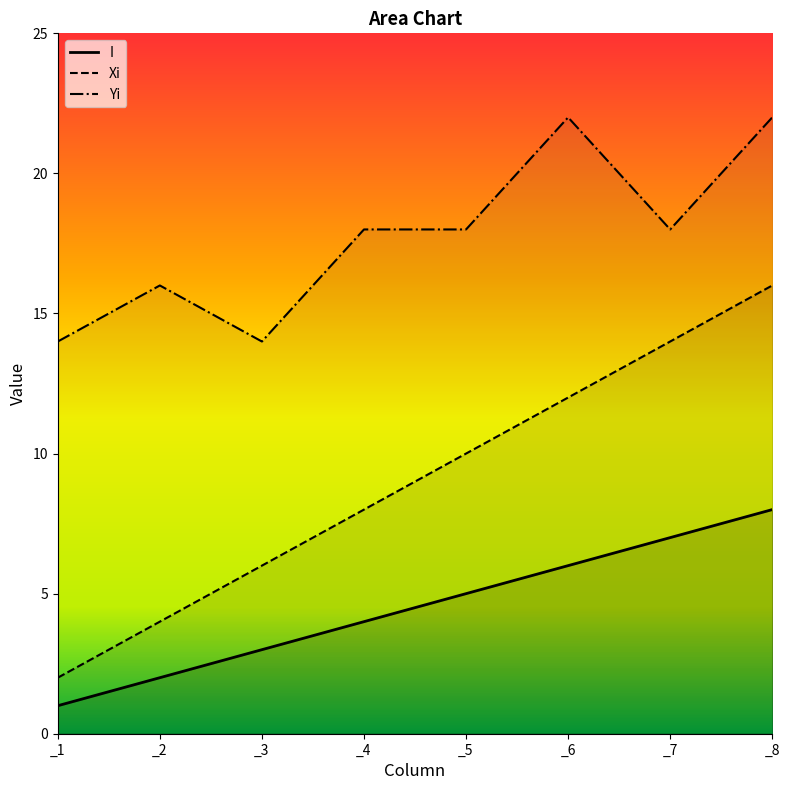

What is the value of the Yi point at the 5th from the left?

18